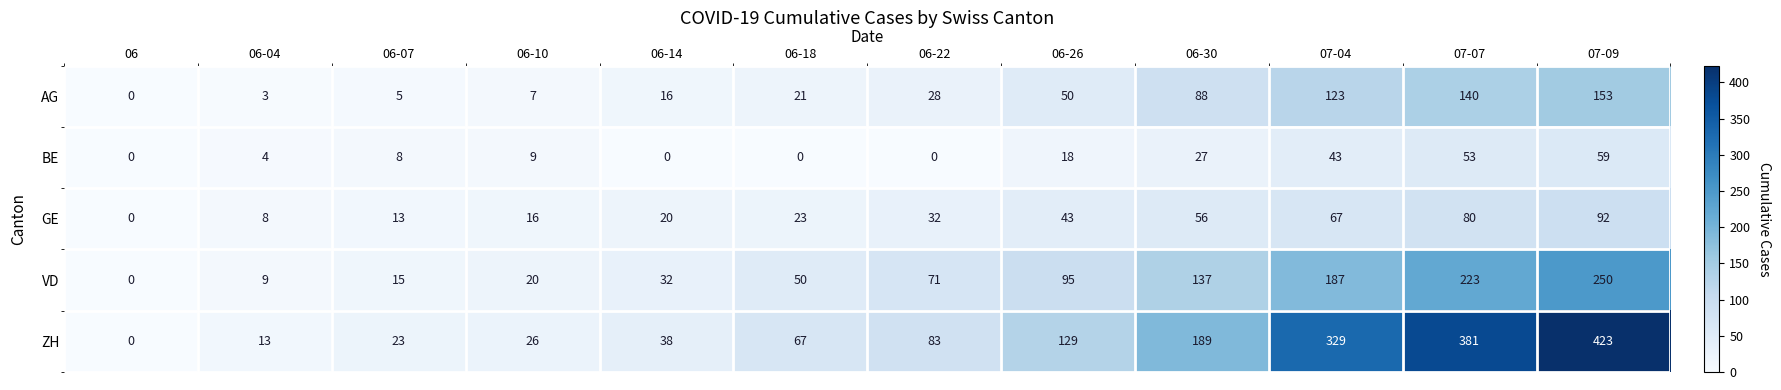

At how many categories does at least one series exceed 40?

7